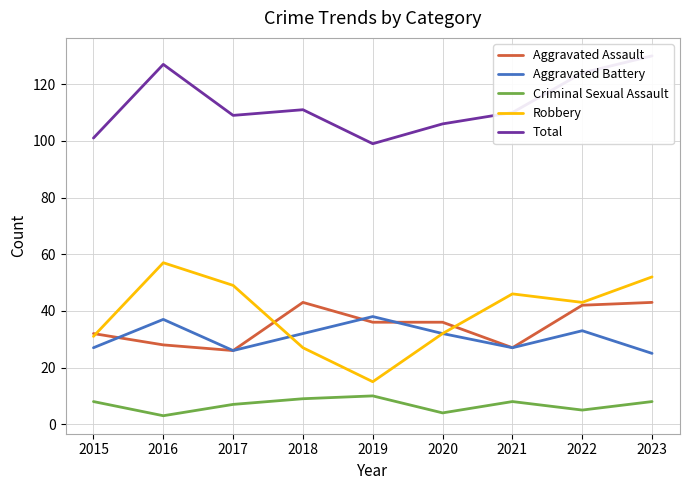

What is the difference between the maximum and minimum values in the Total series?

31